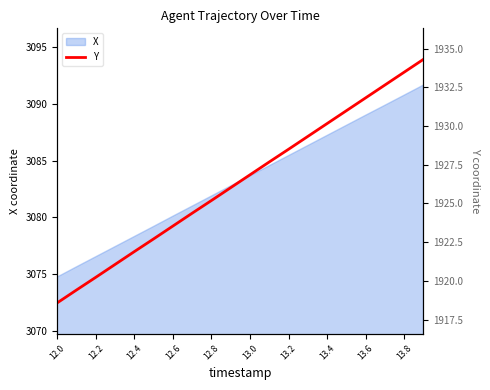

Does the chart have visible grid lines?

No